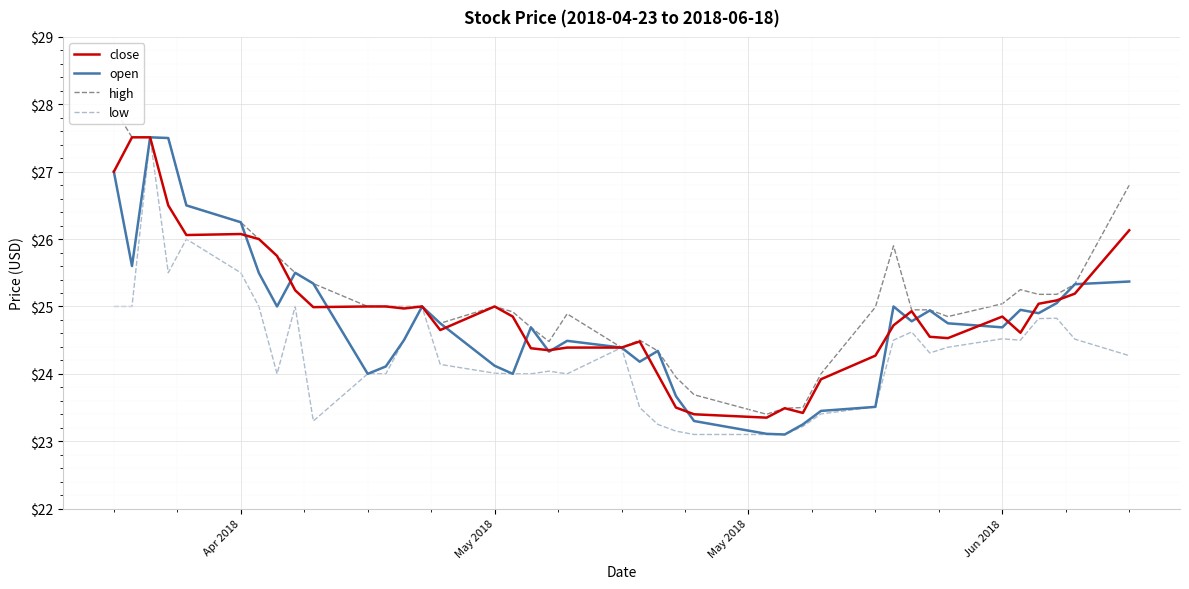

How many data points does each series have?

40